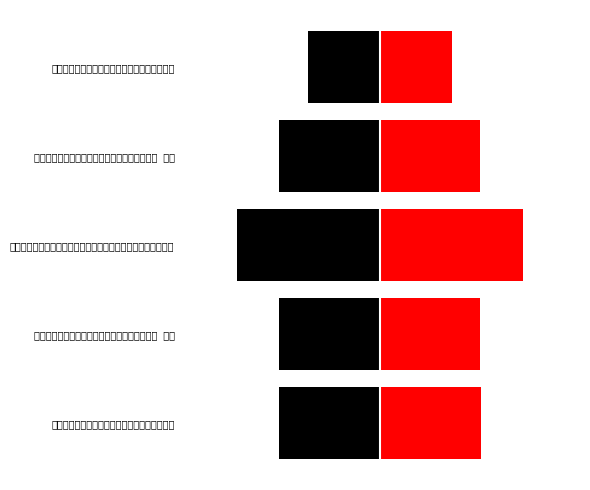

How many series are shown in this chart?

2